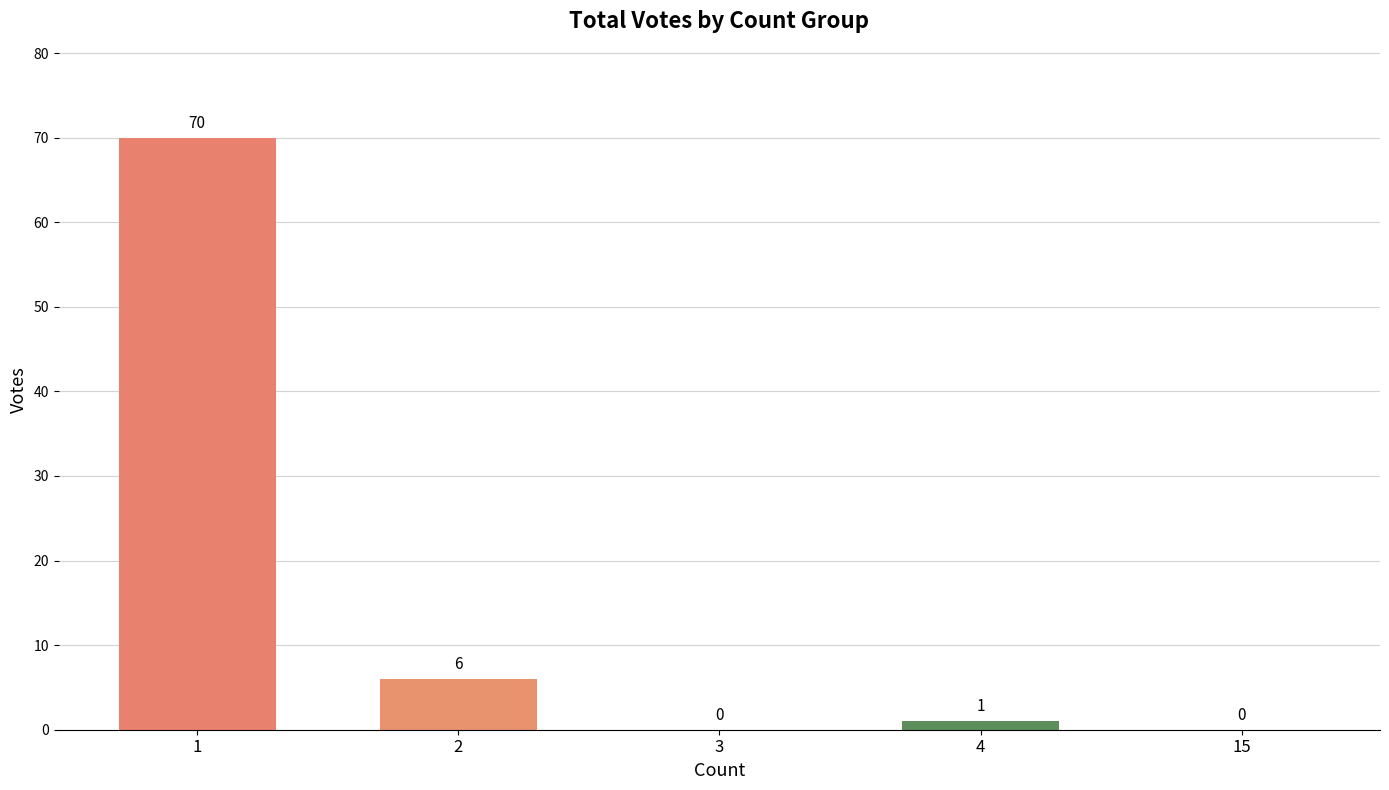

Is it true that the value at 3 is -21?

False